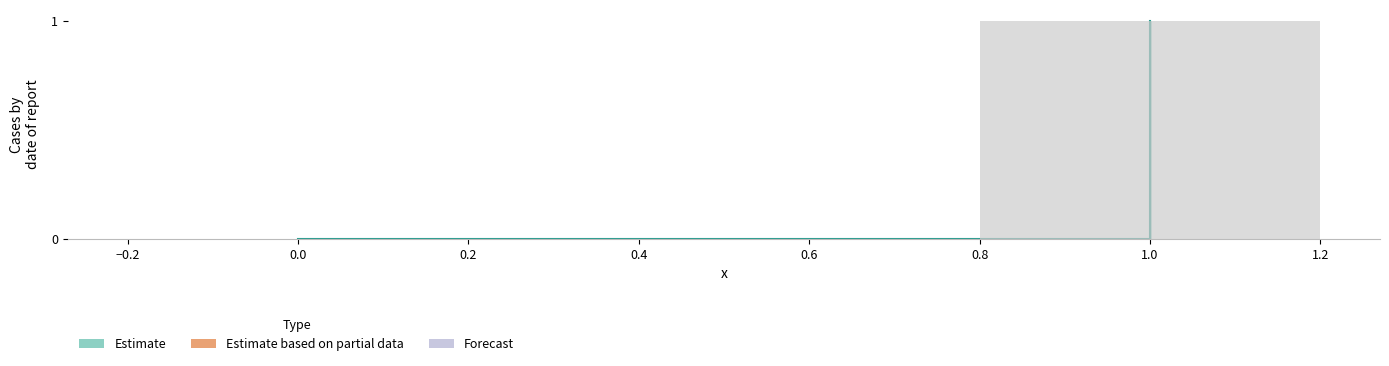

Reading left to right, extract all data points from this chart.

0	0	1